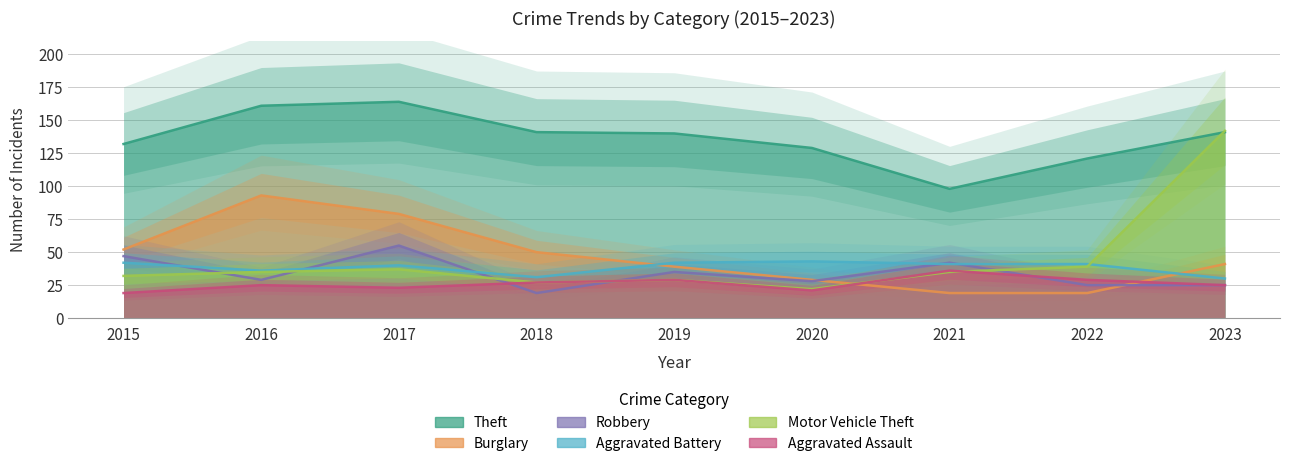

Which series changed the most between 2015 and 2017?

Theft